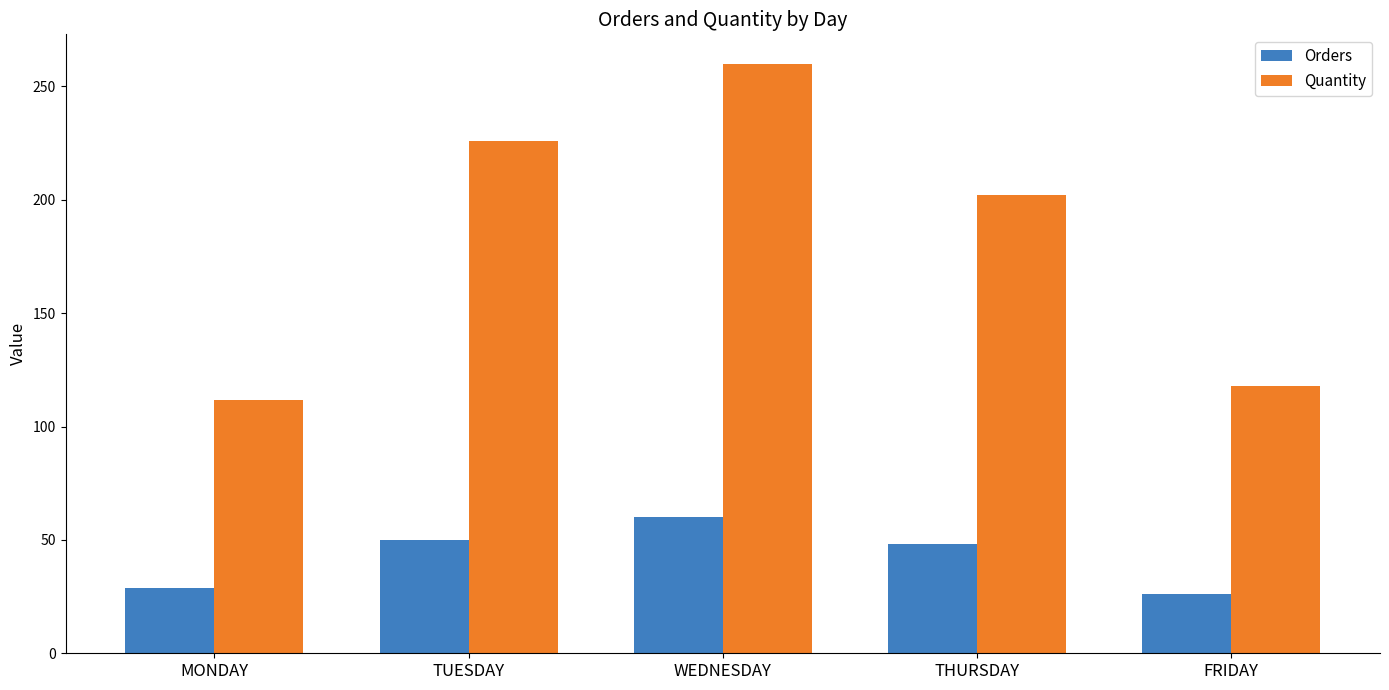

What is the label of the 5th bar from the right?

MONDAY